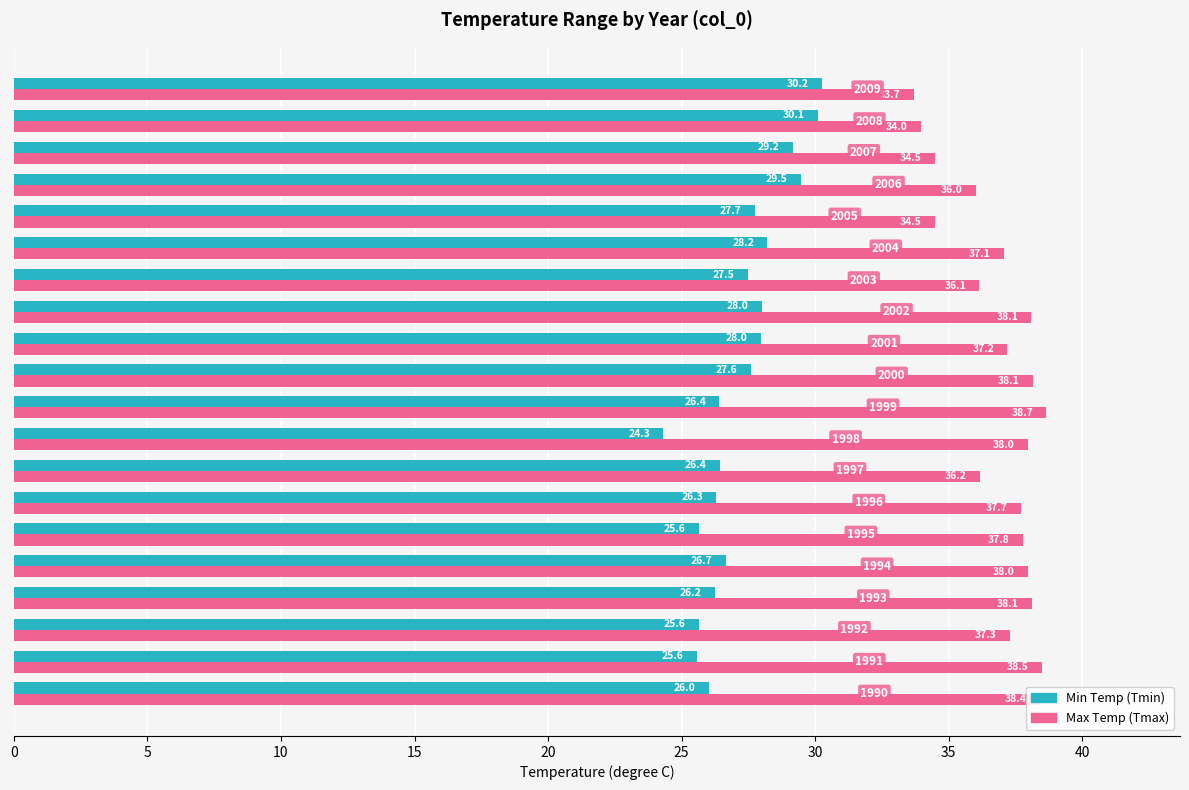

How many values in the Max Temp (Tmax) series exceed 37?

13